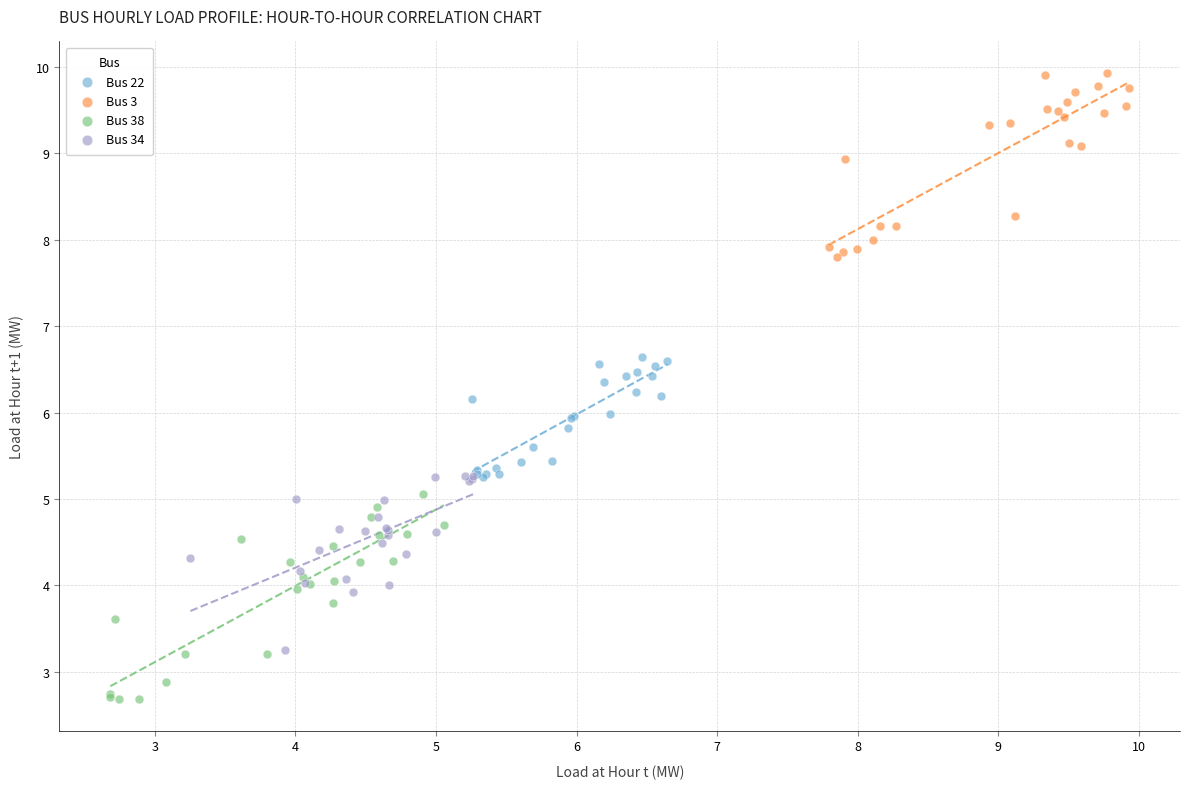

Which series reaches the minimum Y coordinate?

Bus 38